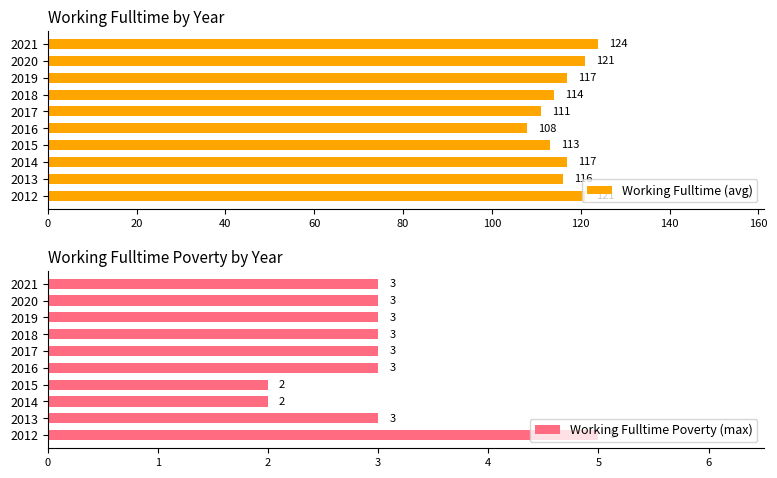

What is the difference between the maximum and minimum values in the Working Fulltime Poverty (max) series?

3